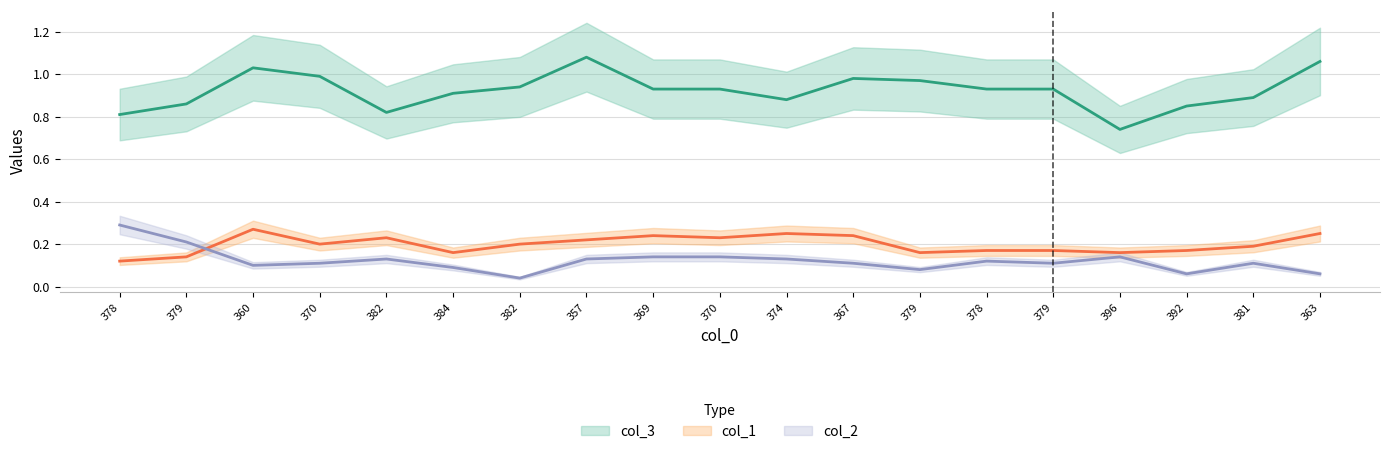

True or false: col_2 and col_3 intersect in this chart.

False